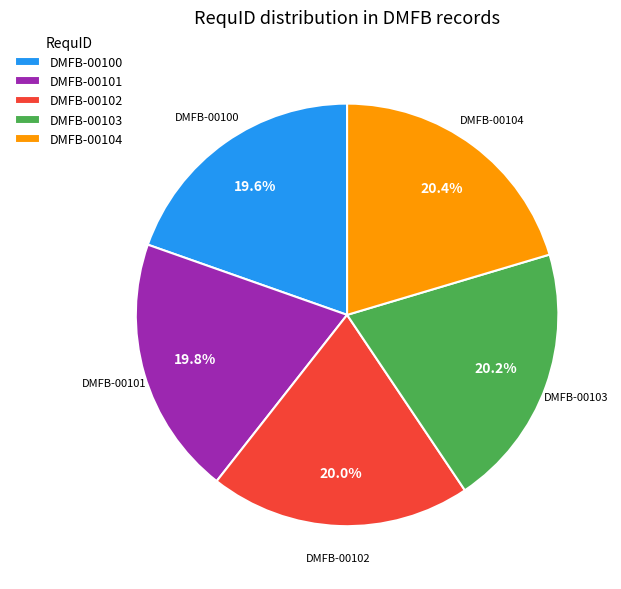

What percentage is the DMFB-00104 slice, to the nearest percent?

20%